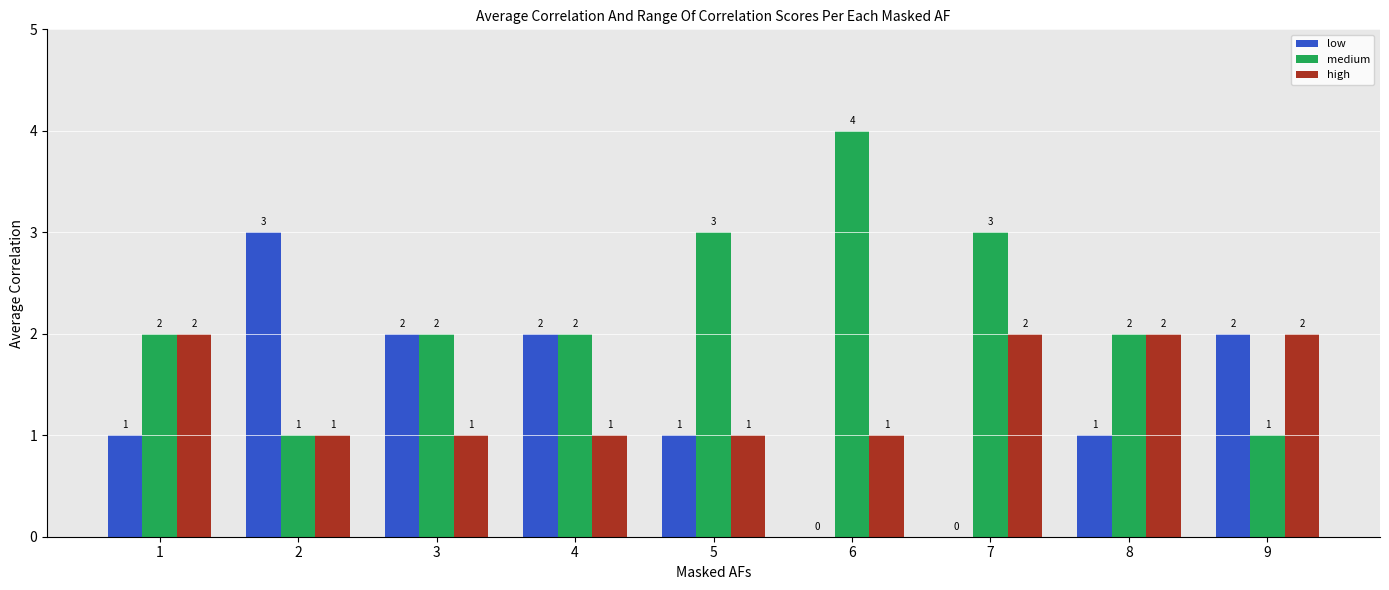

What is the maximum value for high?

2